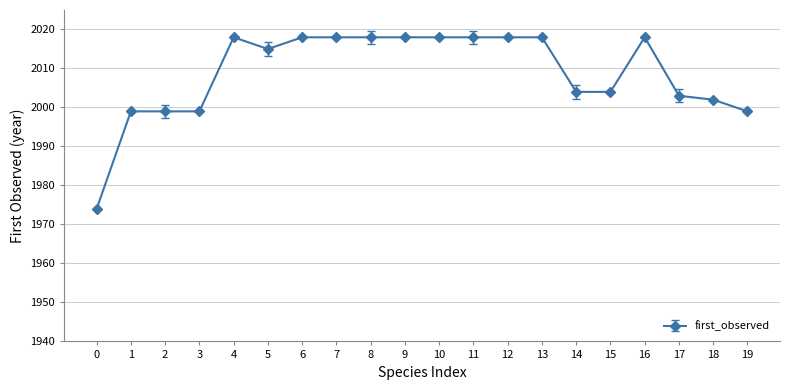

What is the smallest value displayed?

1974